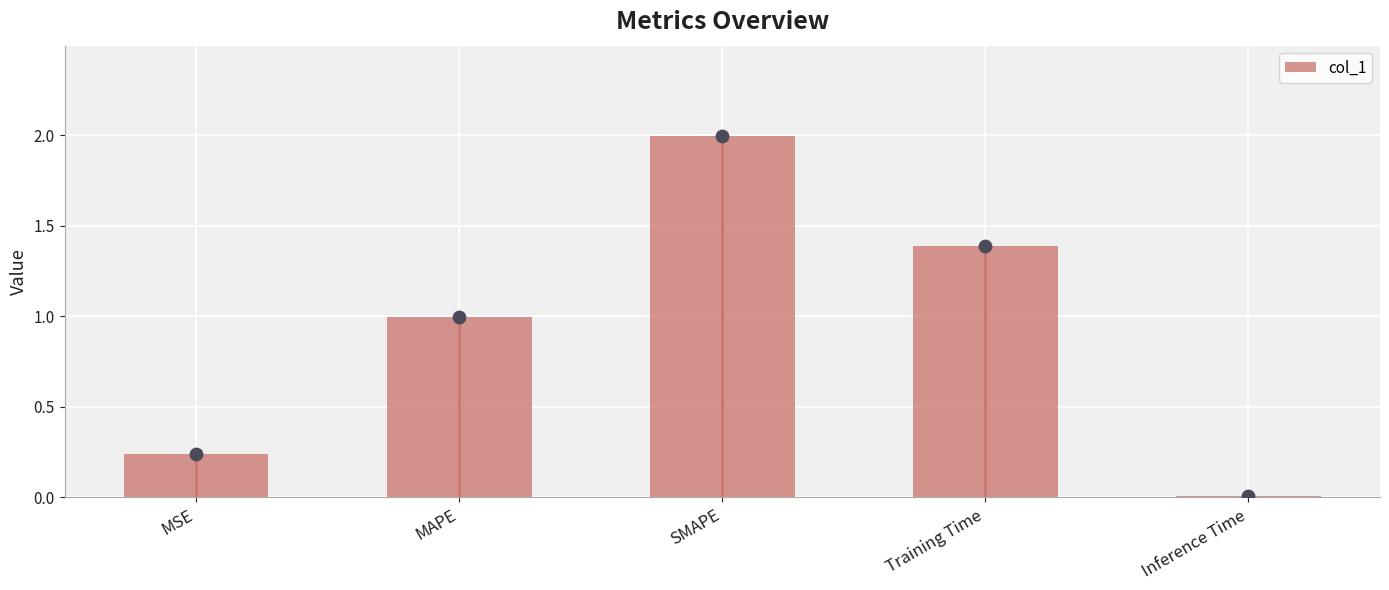

What is the change in value from MSE to Training Time?

+1.2